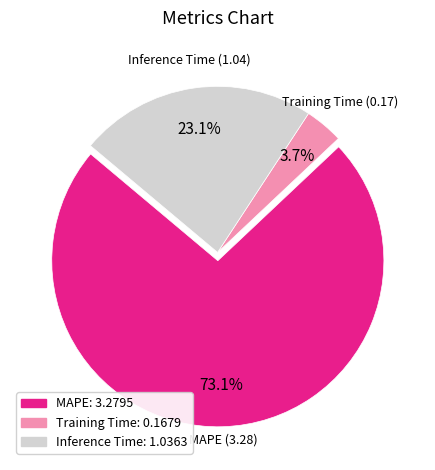

What is the total percentage of MAPE and Inference Time?

96.3%